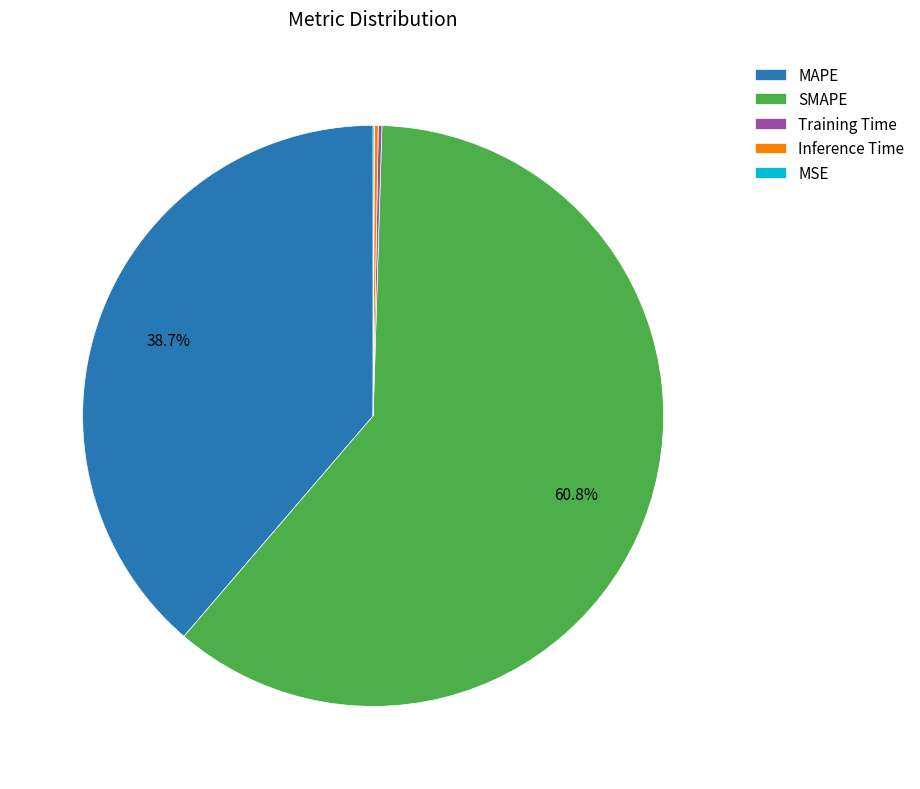

Is SMAPE the majority of the pie?

Yes